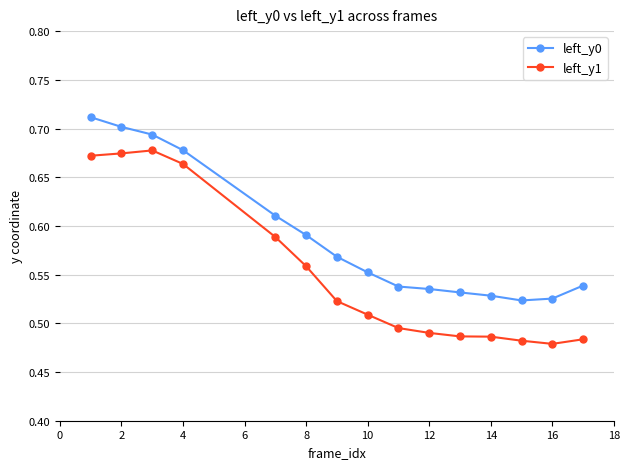

True or false: left_y0 and left_y1 cross at least once.

False